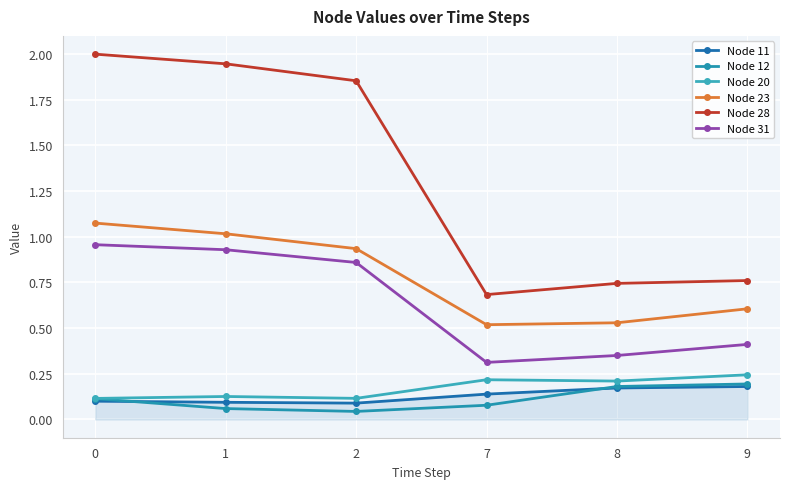

True or false: Node 31 has a value of 0.9 at 1.

True